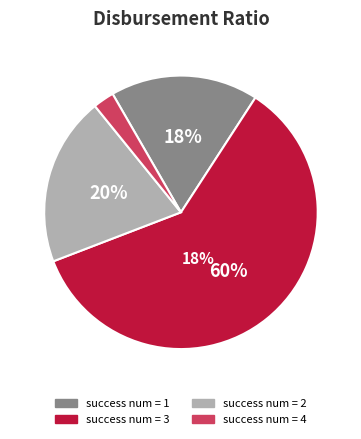

Which has a higher value, success num = 1 or success num = 2?

success num = 2